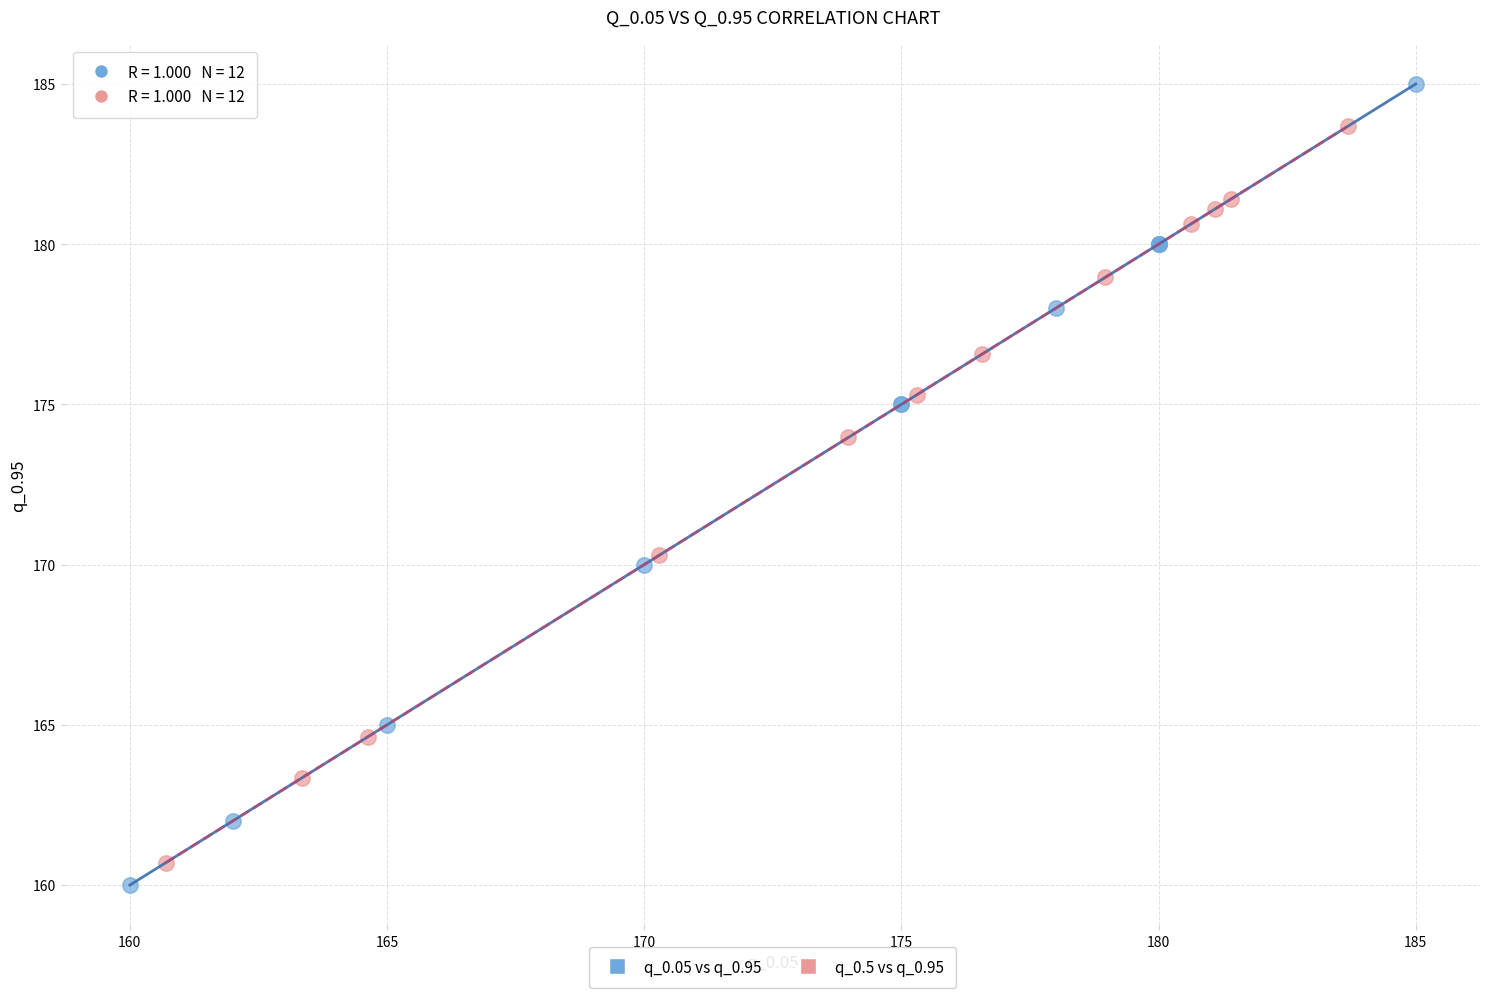

What are all the series names shown in the legend?

q_0.05 vs q_0.95, q_0.5 vs q_0.95